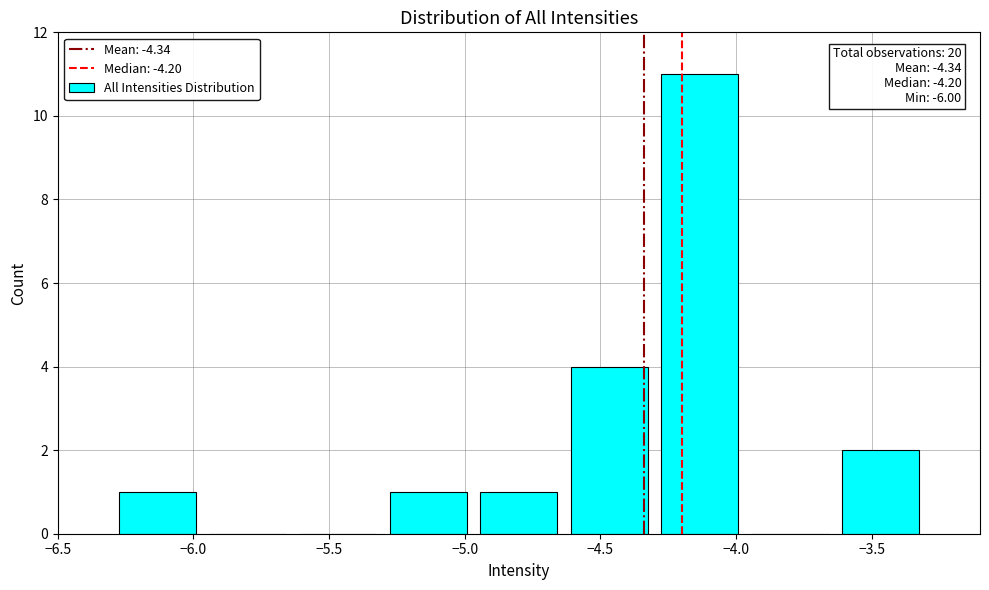

Which range on the x-axis has the tallest bar?

-4.30 to -3.95